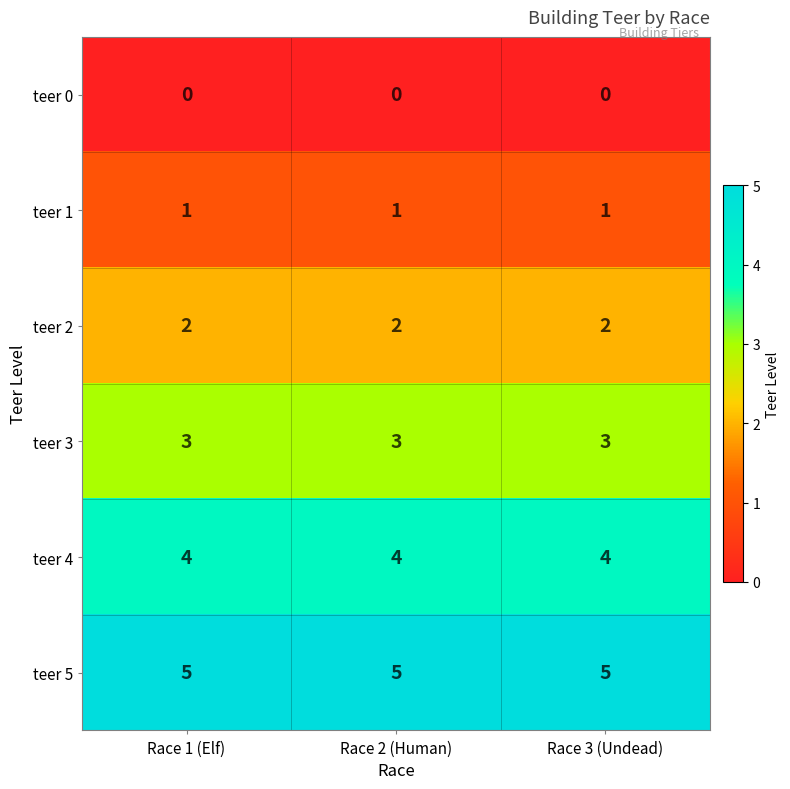

Rank the series by their average value, from highest to lowest.

teer 5, teer 4, teer 3, teer 2, teer 1, teer 0